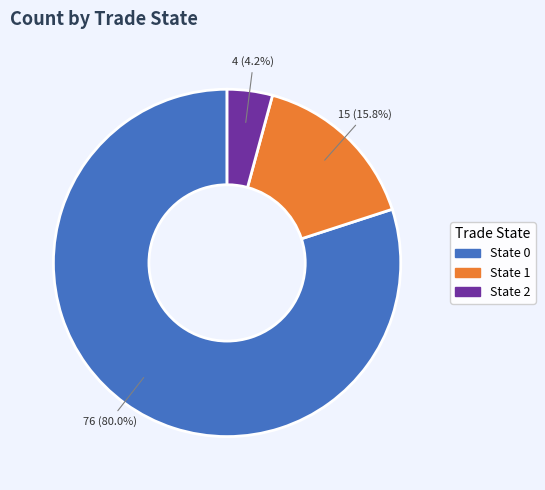

Count the number of slices in the pie.

3